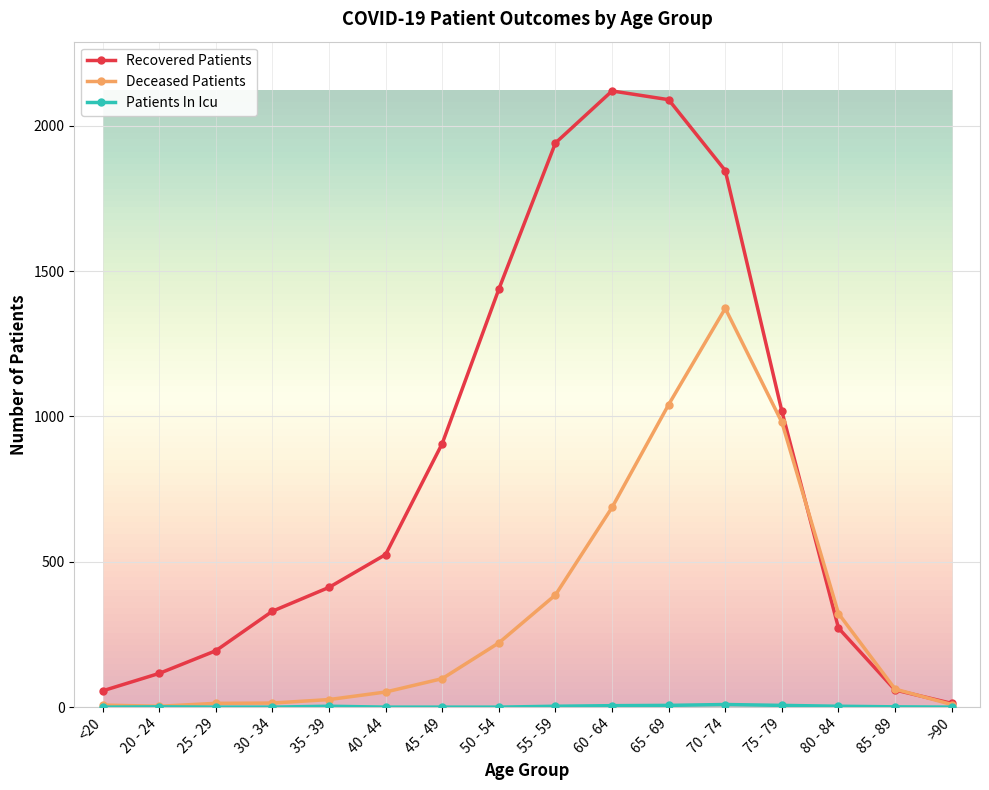

At which category is the sum across all series the highest?

70 - 74